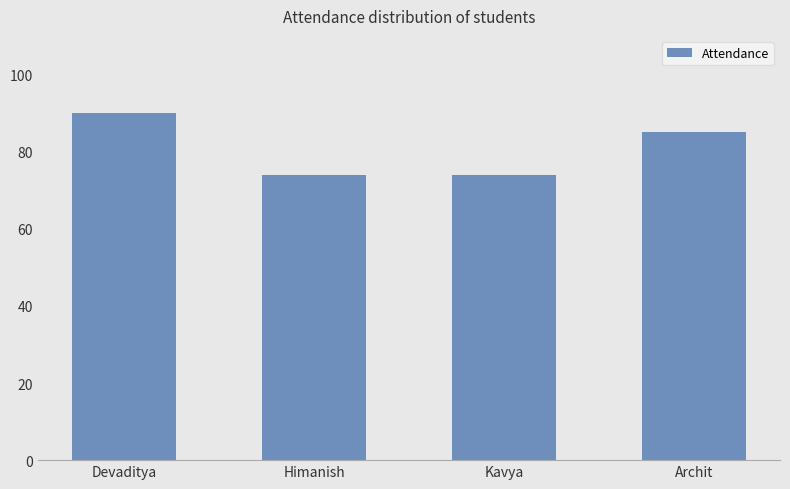

Is it true that the value at Devaditya is 143?

False